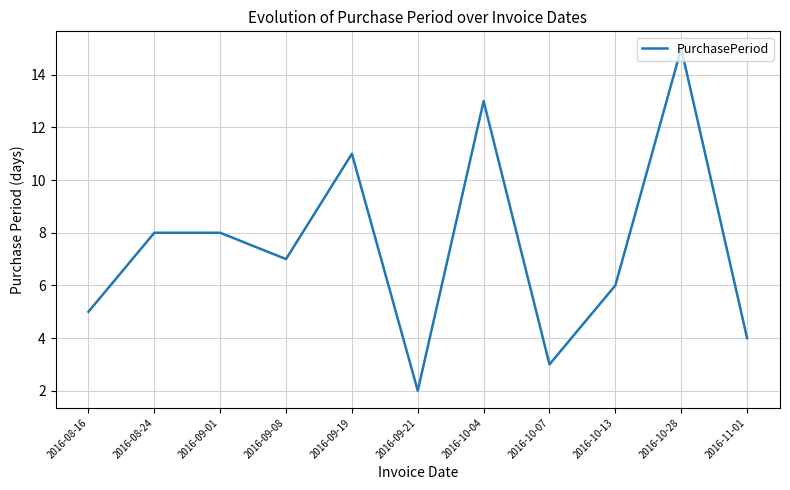

What is the smallest value displayed?

2